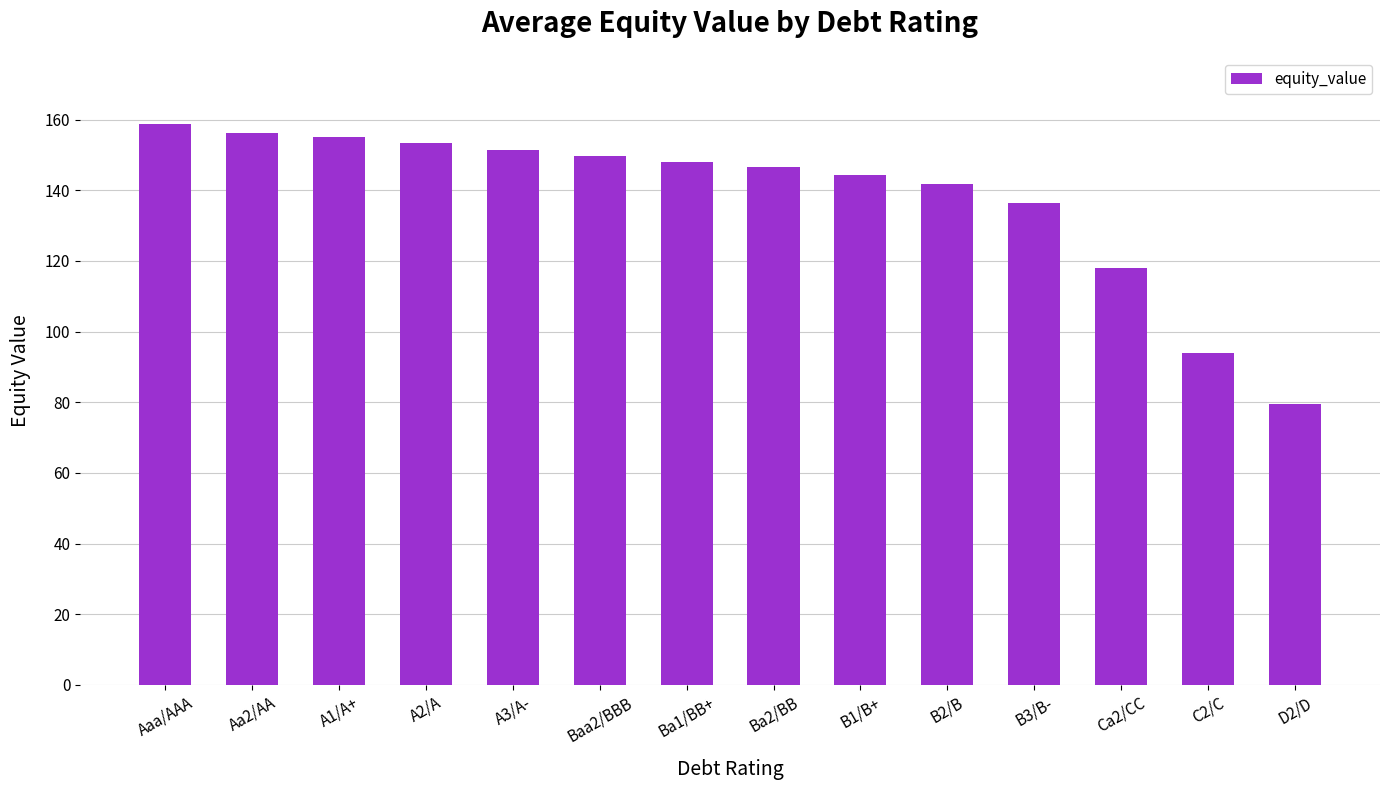

At which category does the chart reach its peak across all series?

Aaa/AAA